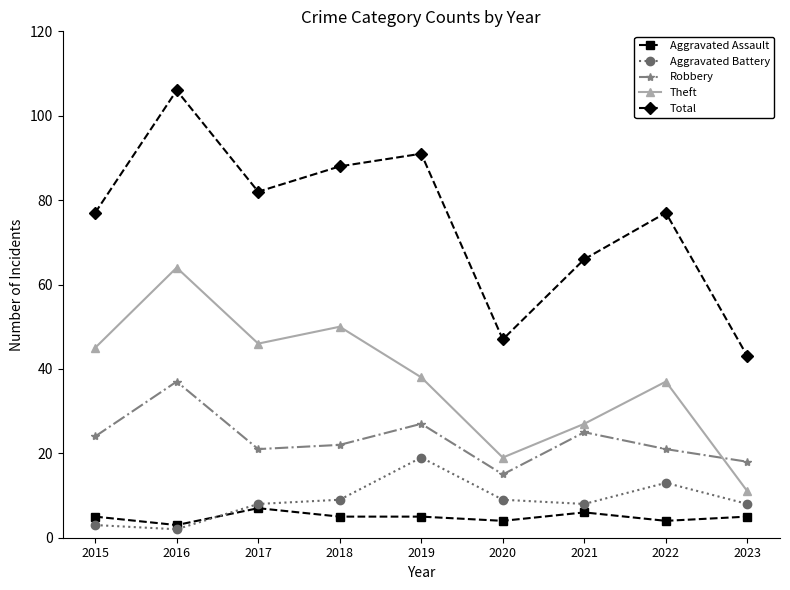

Which series has the widest spread of values?

Total